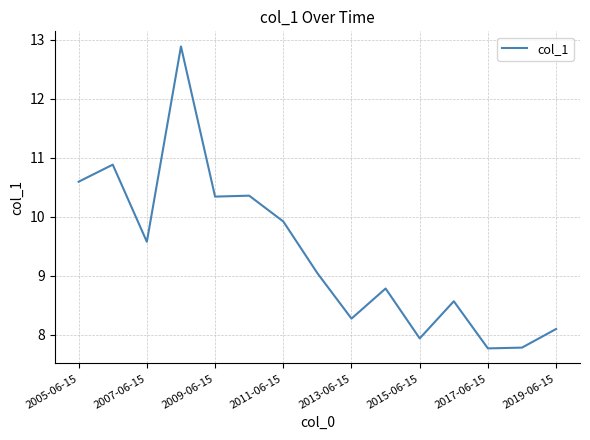

What is the difference between the maximum and minimum values?

5.1